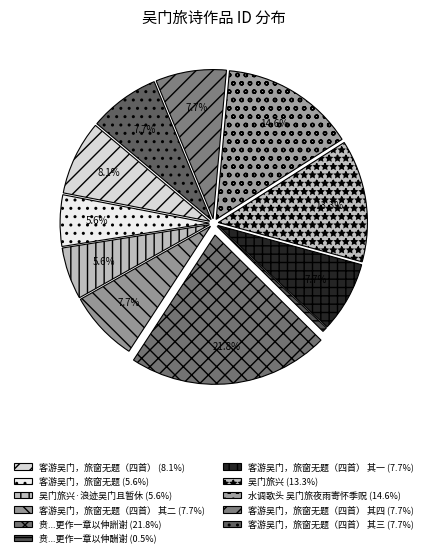

Does any single category account for the majority?

No